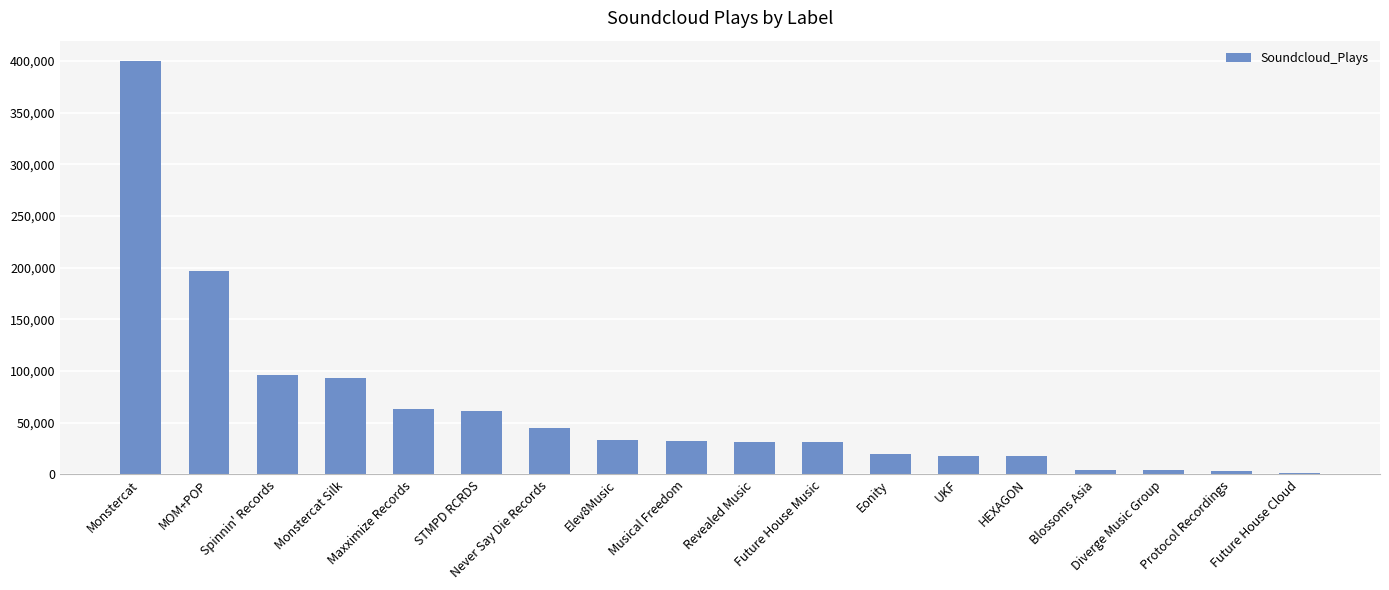

What is the label of the 1st bar from the right?

Future House Cloud